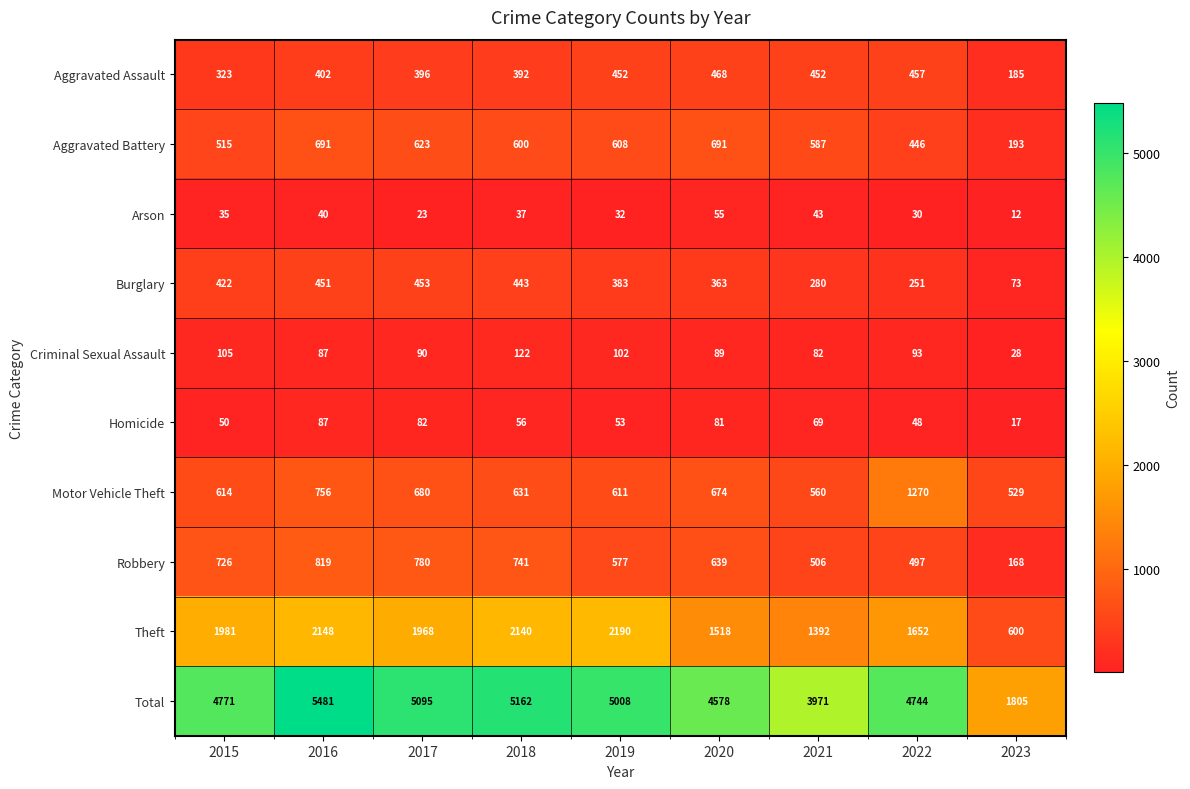

How many series are shown in this chart?

10